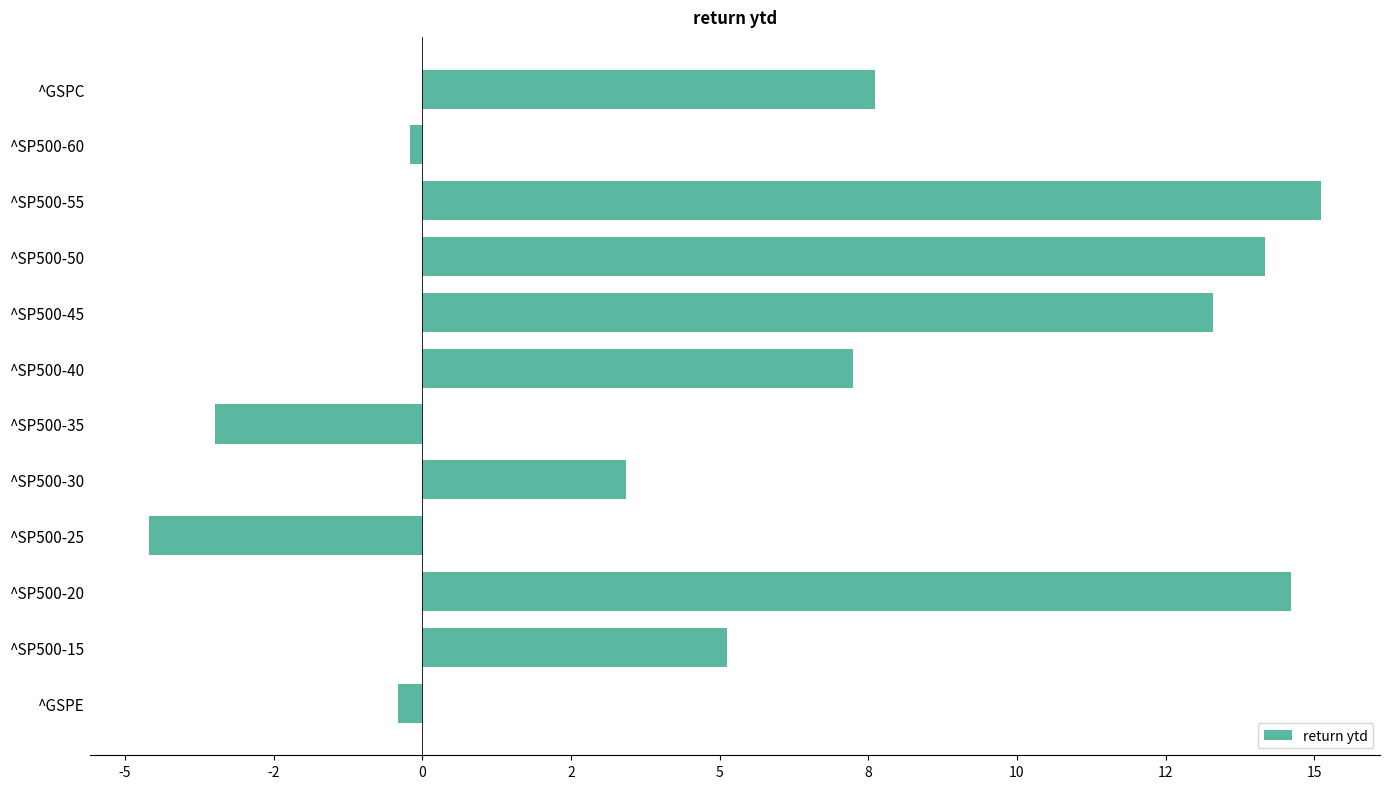

Does the chart contain any negative values?

Yes